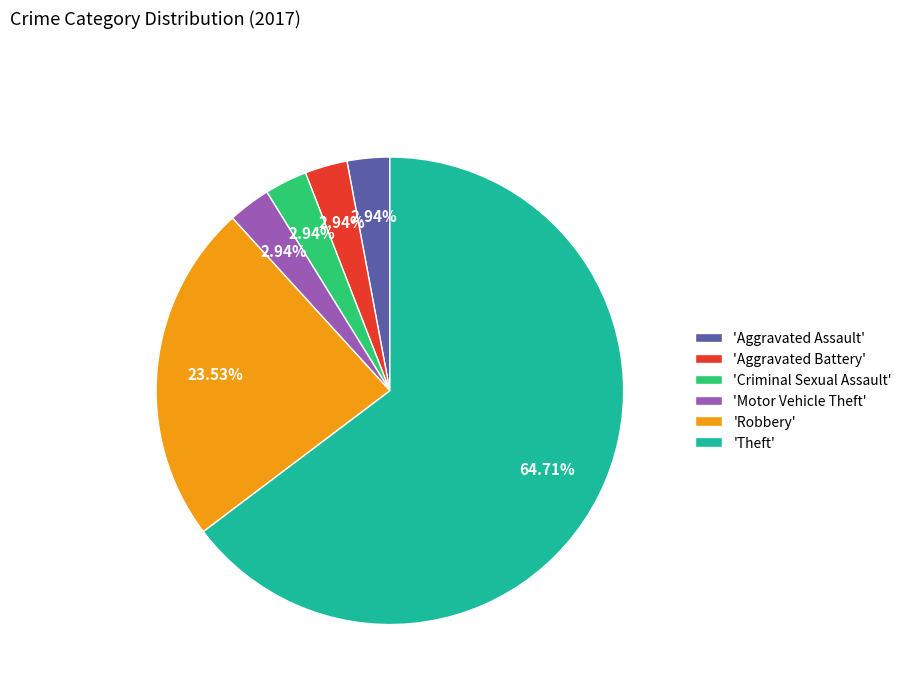

Which slice is the largest?

'Theft'